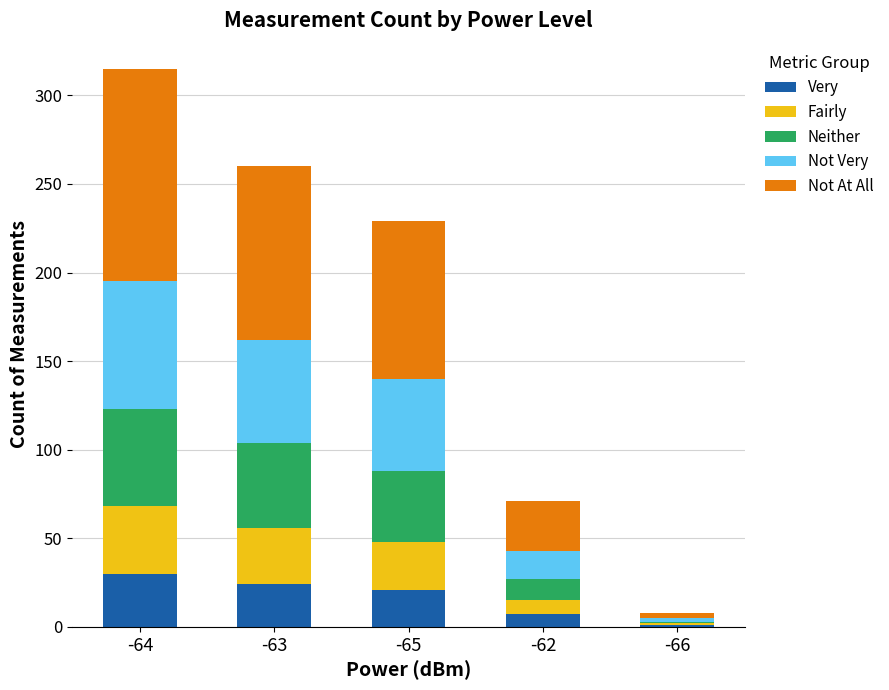

What is the total value across all series at -65?

229